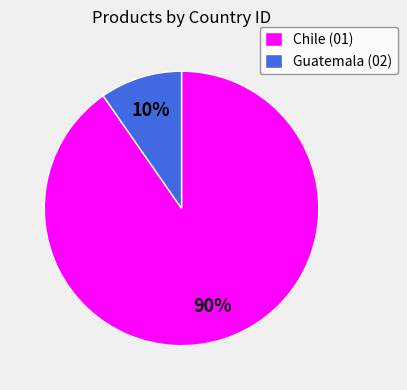

Count the number of slices in the pie.

2